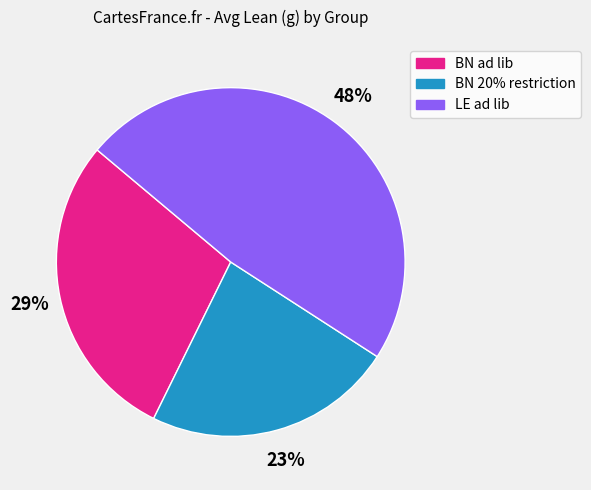

Which has a higher value, BN 20% restriction or LE ad lib?

LE ad lib